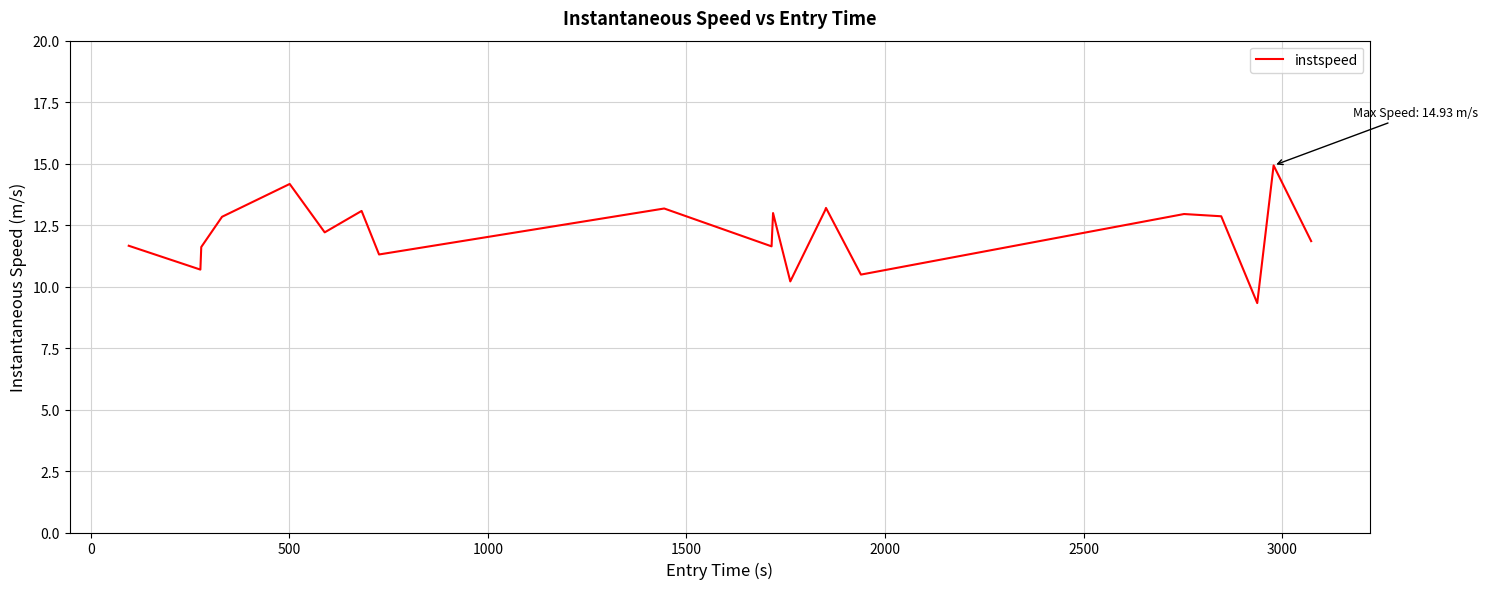

What is the maximum value shown in the chart?

14.9